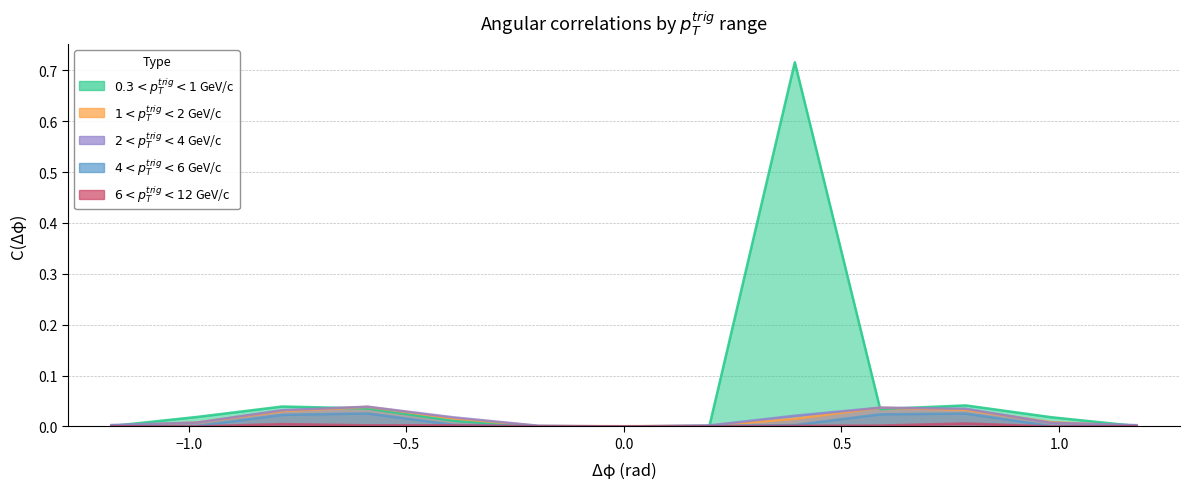

Reading left to right, what are all the values shown in this chart?

0.3<pT<1: 0.0	0.0	0.0	0.0	0.0	0.0	0.0	0.0	0.7	0.0	0.0	0.0	0.0
1<pT<2: 0.0	0.0	0.0	0.0	0.0	0.0	0.0	0.0	0.0	0.0	0.0	0.0	0.0
2<pT<4: 0.0	0.0	0.0	0.0	0.0	0.0	0.0	0.0	0.0	0.0	0.0	0.0	0.0
4<pT<6: 0.0	0.0	0.0	0.0	0.0	0.0	0.0	0.0	0.0	0.0	0.0	0.0	0.0
6<pT<12: 0.0	0.0	0.0	0.0	0.0	0.0	0.0	0.0	0.0	0.0	0.0	0.0	0.0